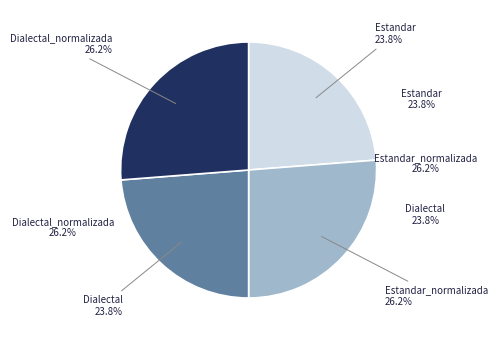

Is there any slice that represents more than half of the pie?

No